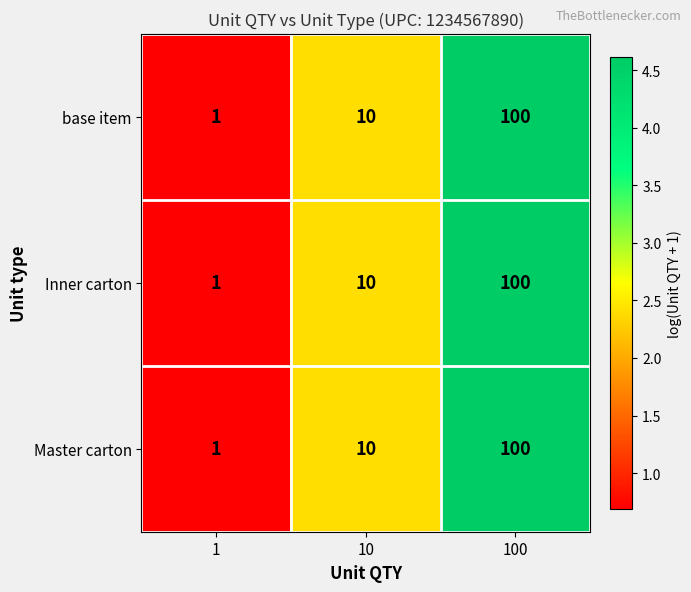

At which category is the sum across all series the highest?

100